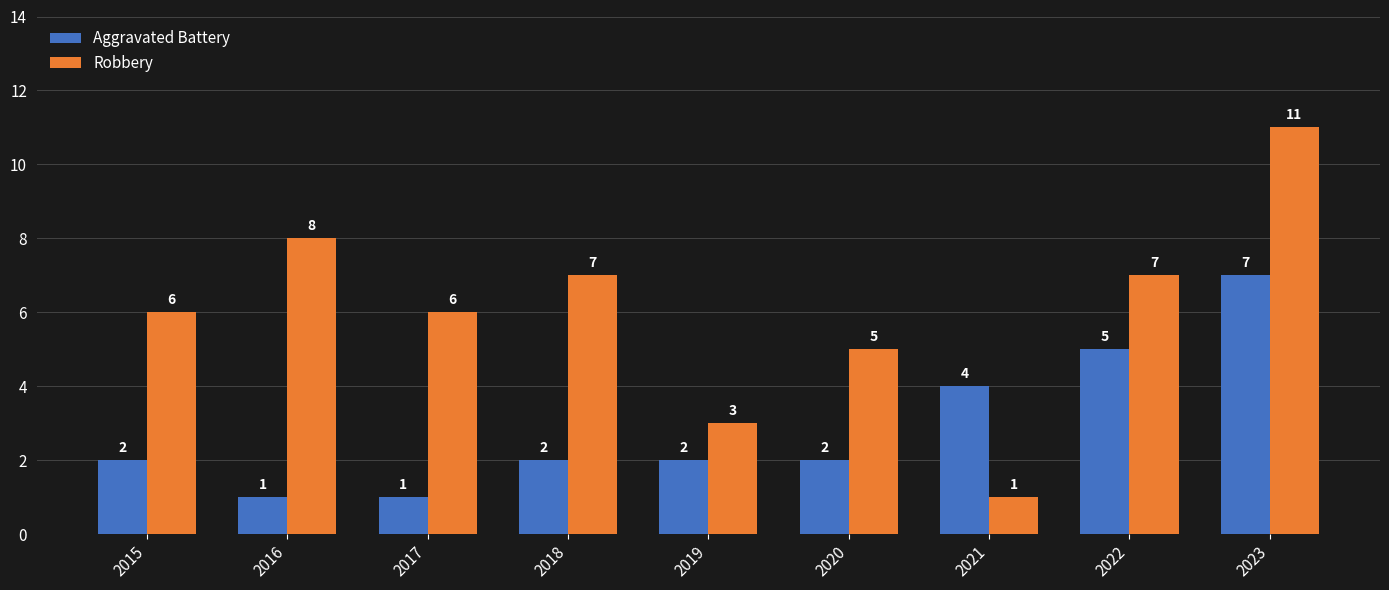

What is the difference between the second highest and minimum values in the Aggravated Battery series?

4